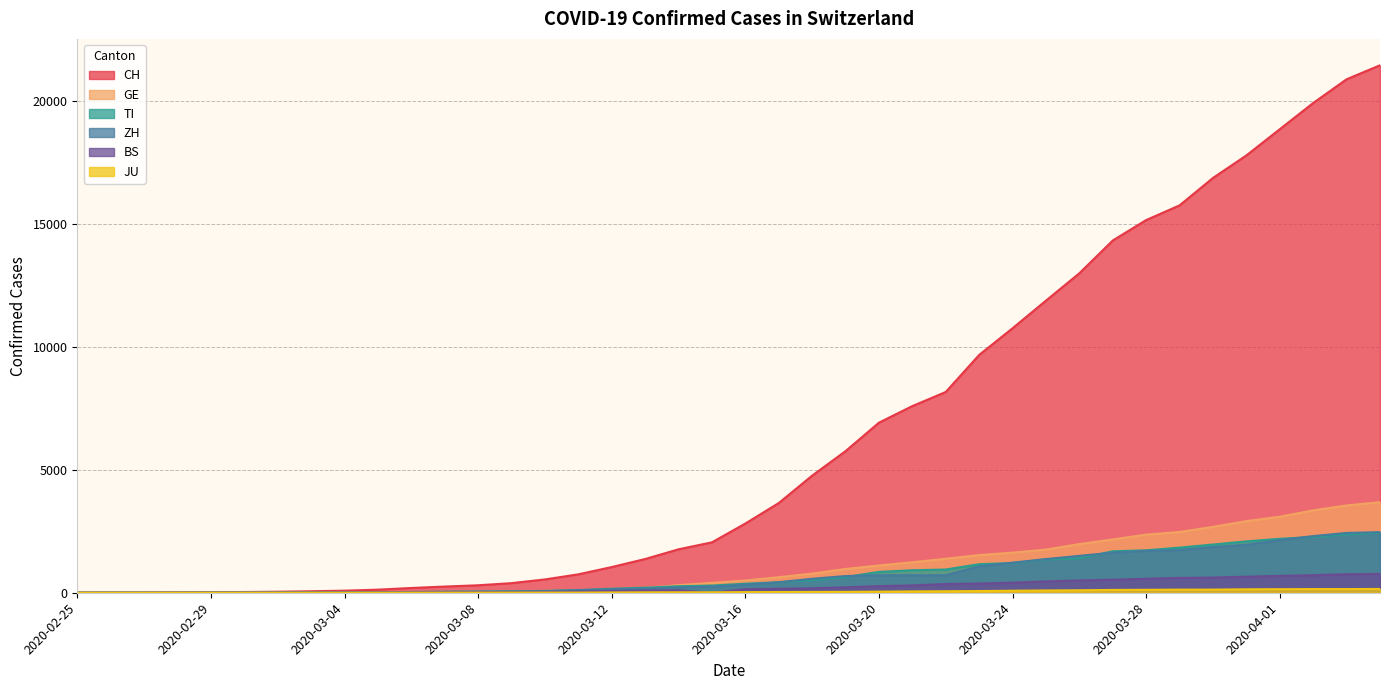

Reading right to left, extract all data points from this chart.

CH: 21469	20899	19933	18867	17800	16883	15767	15169	14337	13004	11890	10766	9679	8172	7598	6923	5764	4767	3651	2817	2052	1768	1373	1046	749	542	391	304	252	194	126	84	61	42	30	22	13	6	2	0
GE: 3685	3553	3354	3094	2914	2682	2472	2365	2169	1981	1755	1632	1532	1383	1241	1110	967	778	633	497	403	310	197	123	91	75	50	40	32	21	17	14	14	11	10	7	4	1	1	0
TI: 2442	2377	2271	2195	2091	1962	1837	1727	1688	1401	1354	1209	1162	945	916	849	638	511	426	368	293	265	206	163	108	75	61	49	41	28	25	13	8	4	2	2	1	1	1	0
ZH: 2467	2434	2306	2142	1953	1862	1736	1704	1630	1503	1371	1224	1076	712	712	712	680	569	430	327	251	219	164	141	102	63	50	41	35	30	24	16	14	11	7	6	2	2	0	0
BS: 767	754	714	687	653	617	605	569	530	501	462	410	374	356	297	270	220	181	164	143	0	100	92	73	49	33	28	24	21	15	8	3	3	1	1	1	1	1	0	0
JU: 154	149	149	145	140	128	127	119	114	100	92	82	69	61	54	44	36	32	29	25	19	18	17	12	7	7	7	5	5	4	4	2	2	1	1	1	1	1	0	0